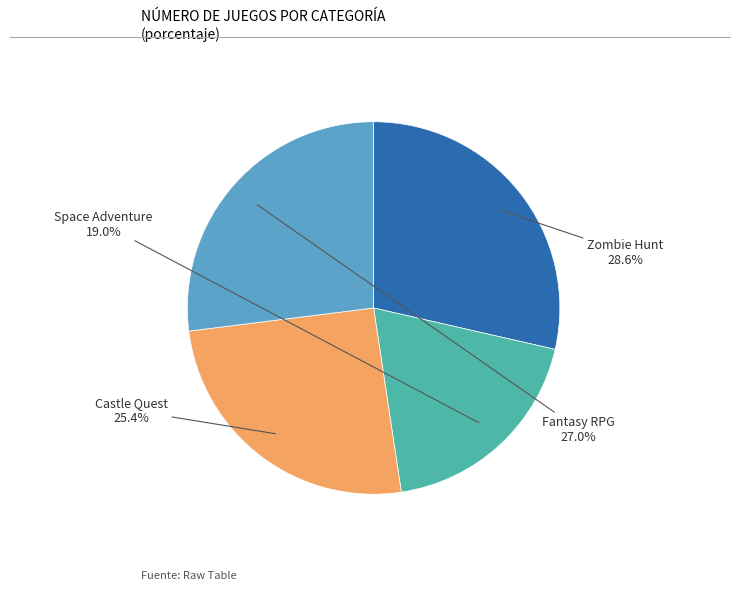

Rank the categories by value from highest to lowest.

Zombie Hunt, Fantasy RPG, Castle Quest, Space Adventure